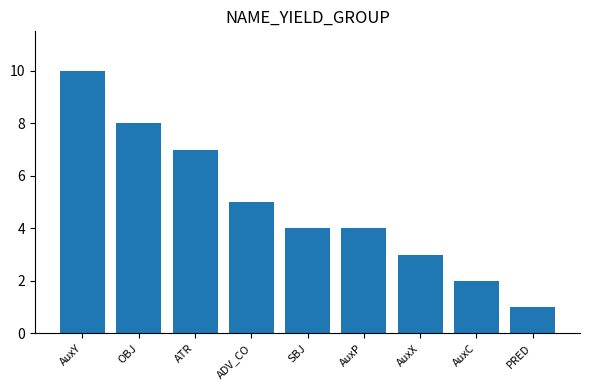

Count the number of data series in this chart.

1